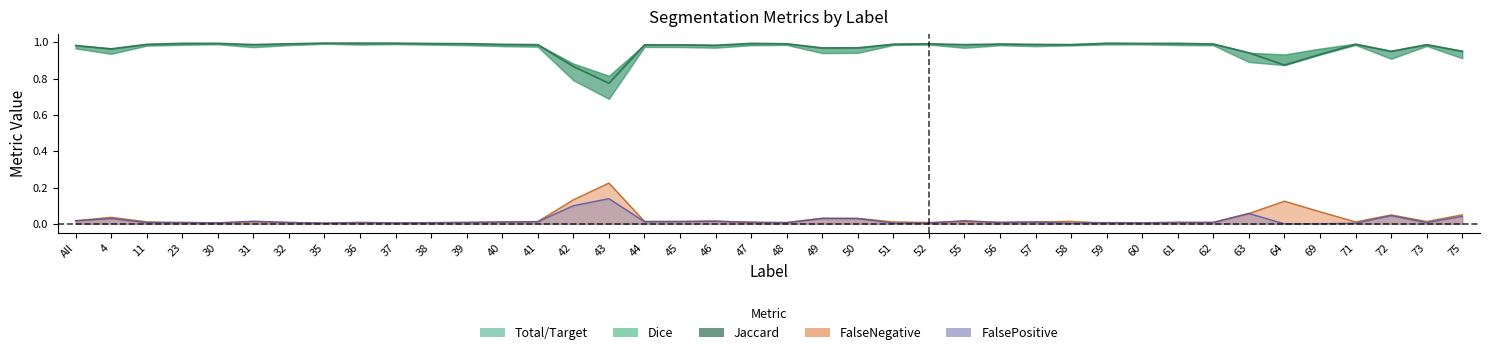

What is the label of the 11th point from the left?

38